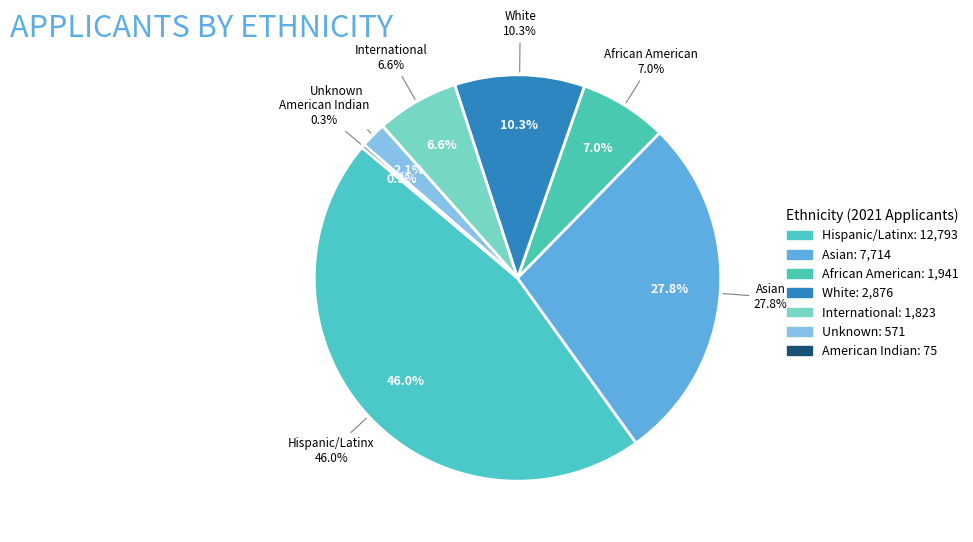

To the nearest percent, what is the difference between the largest and smallest slice percentages?

46%